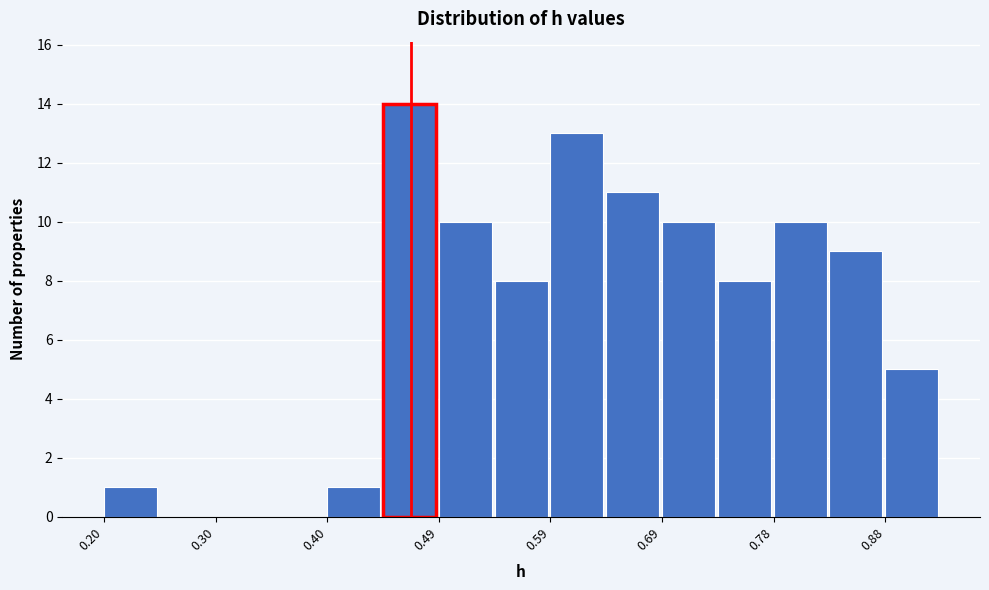

What is the height of the bar covering 0.44 to 0.49 on the x-axis? Neither the bar edges nor the heights are printed on the chart, so give them approximately, as read against the axes.

14